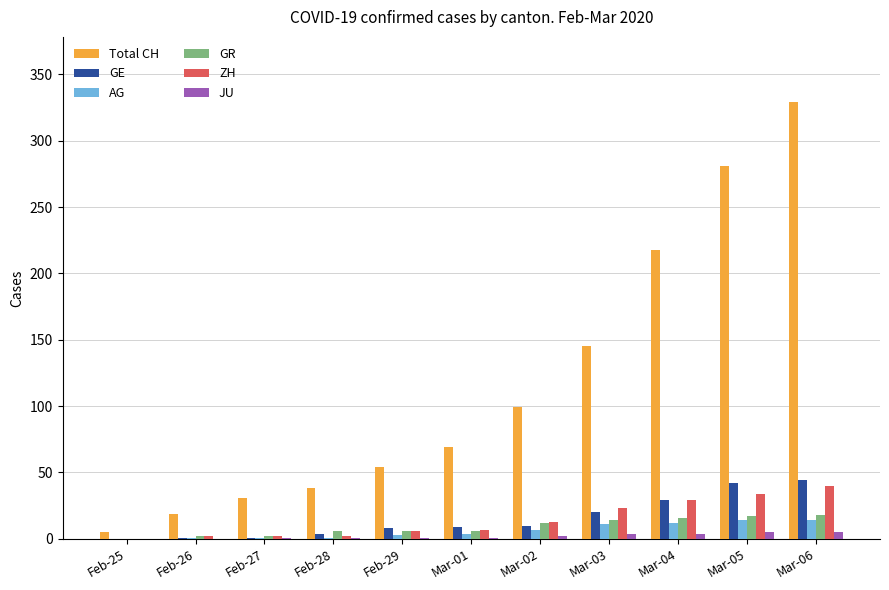

At which label is Total CH closest to 167?

Mar-03